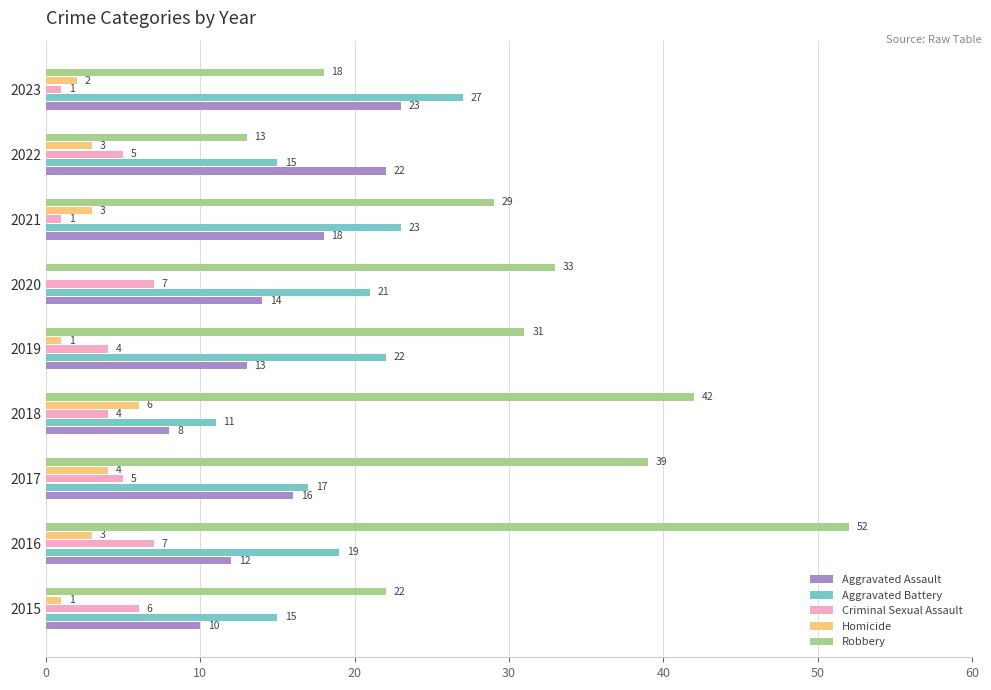

How many Criminal Sexual Assault values are between 4 and 6?

5